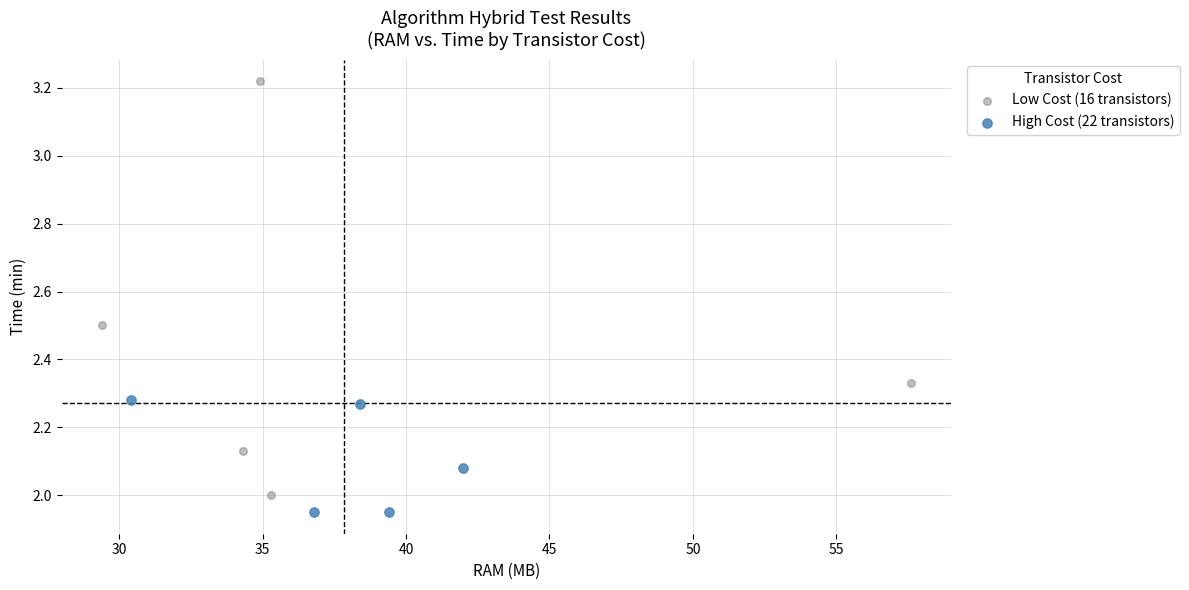

Which series has the largest Y range (max minus min)?

Low Cost (16 transistors)